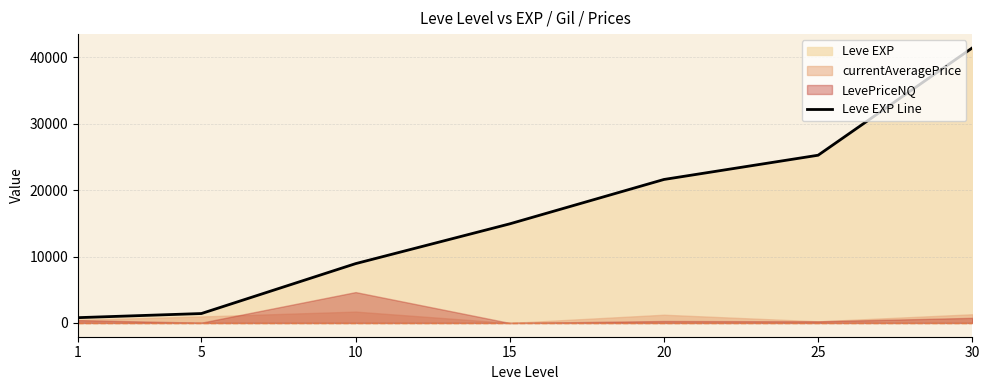

Rank the categories by value from lowest to highest.

1, 5, 10, 15, 20, 25, 30